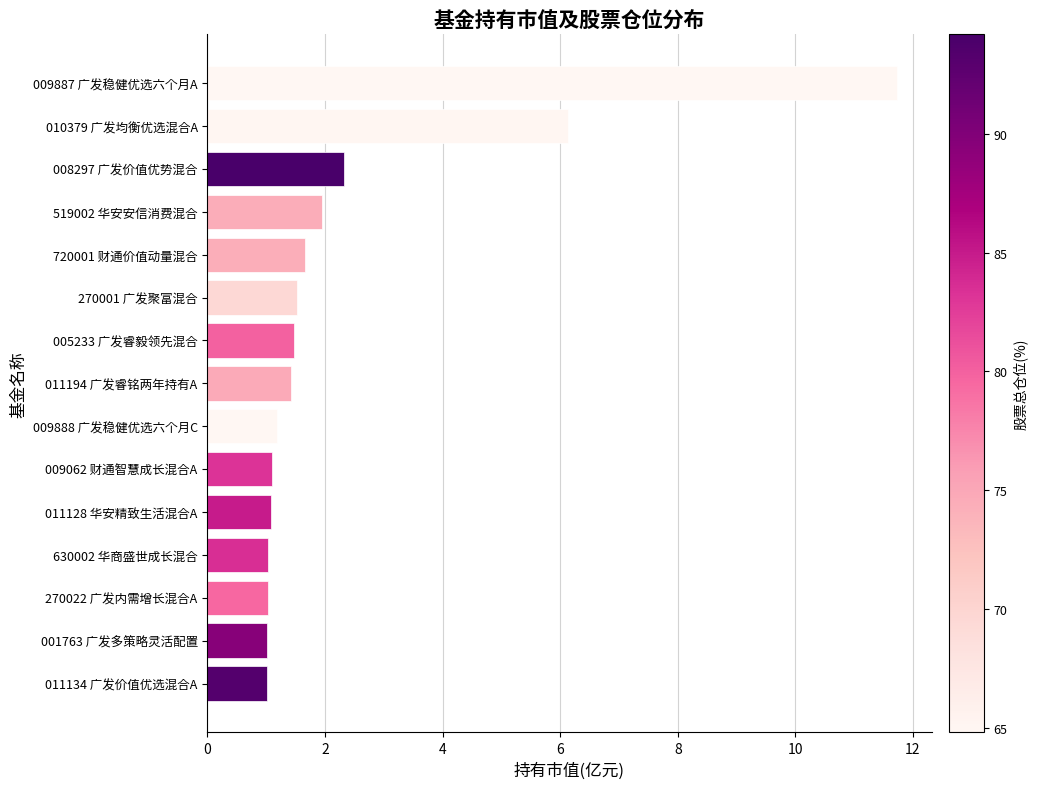

What is the label of the 2nd bar from the bottom?

001763 广发多策略灵活配置